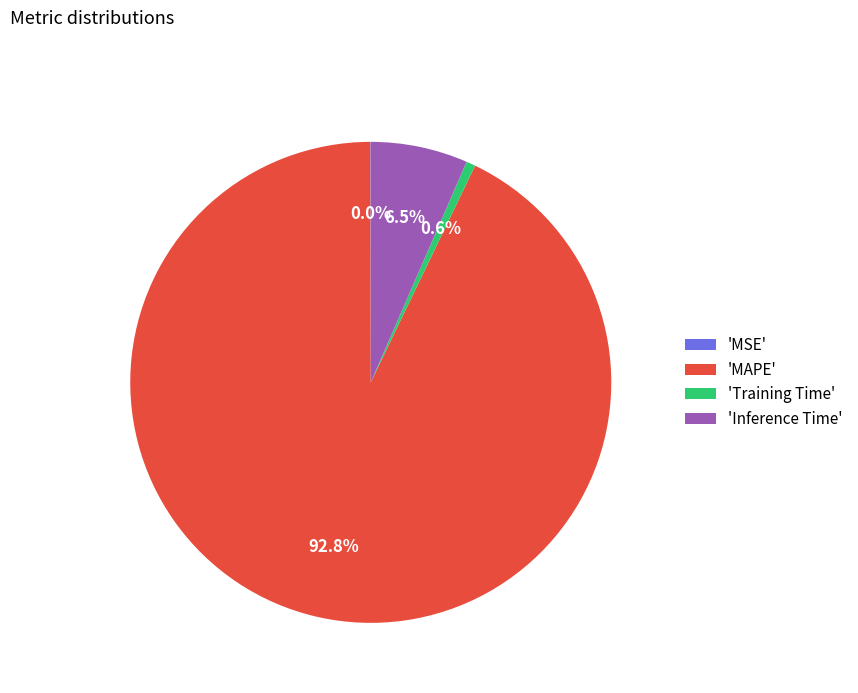

Does any single category account for the majority?

Yes